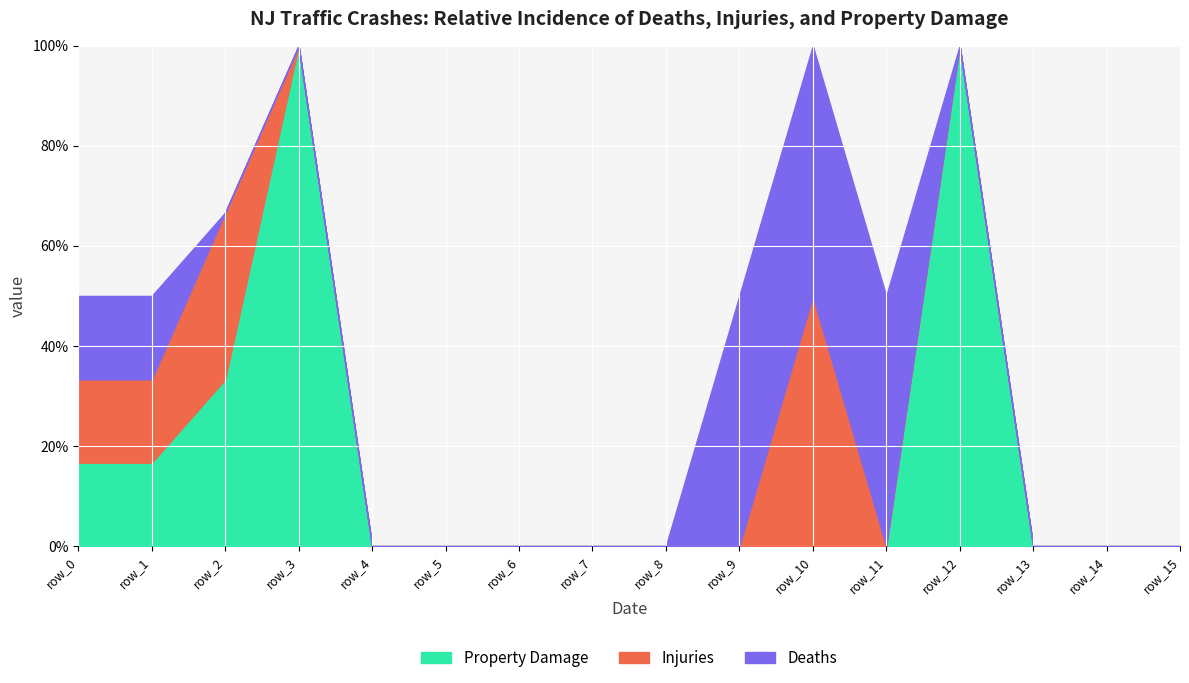

How many lines are shown in the chart?

3